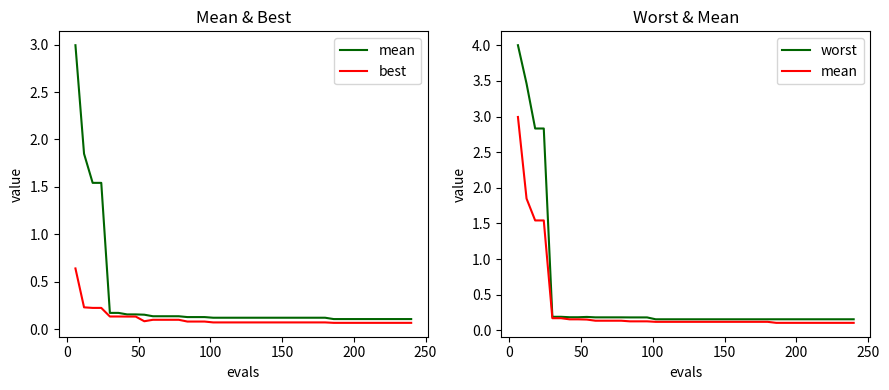

True or false: mean and best intersect in this chart.

False